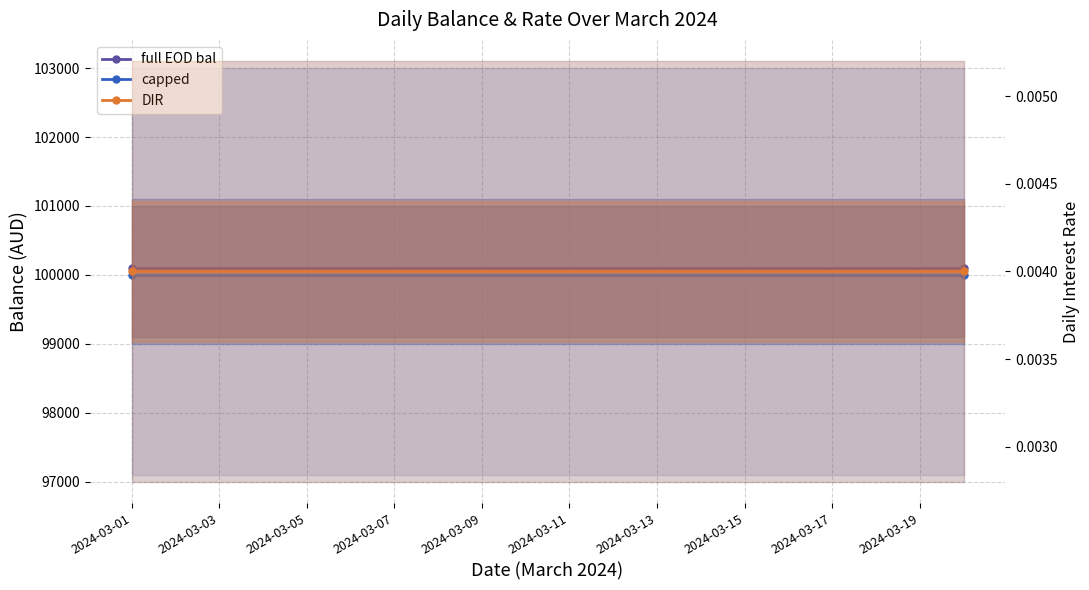

Which series changed the most between 2024-03-07 and 2024-03-17?

full EOD bal